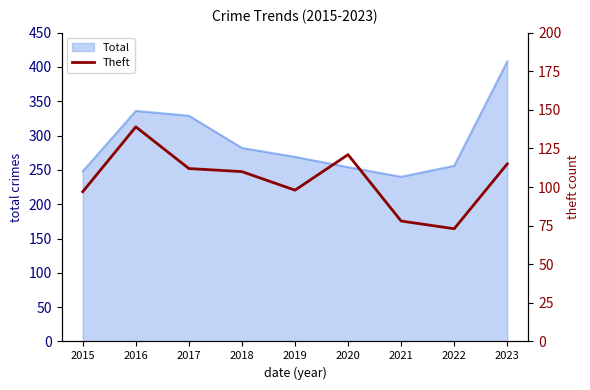

How many interior local peaks (higher than both neighbors) does the data have?

2